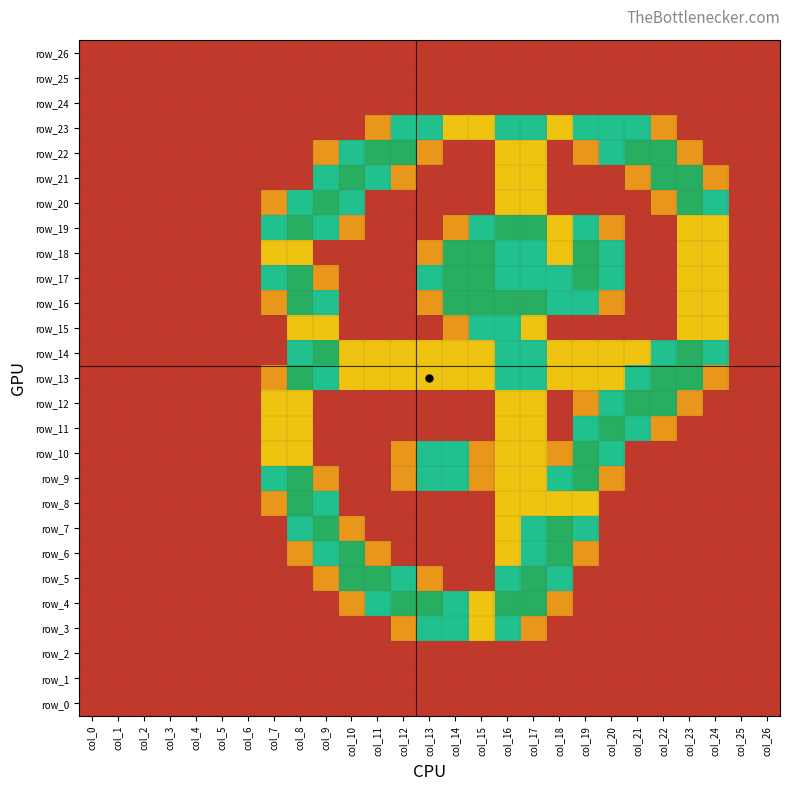

The value of row_12 at col_26 is 0.0. True or false?

True